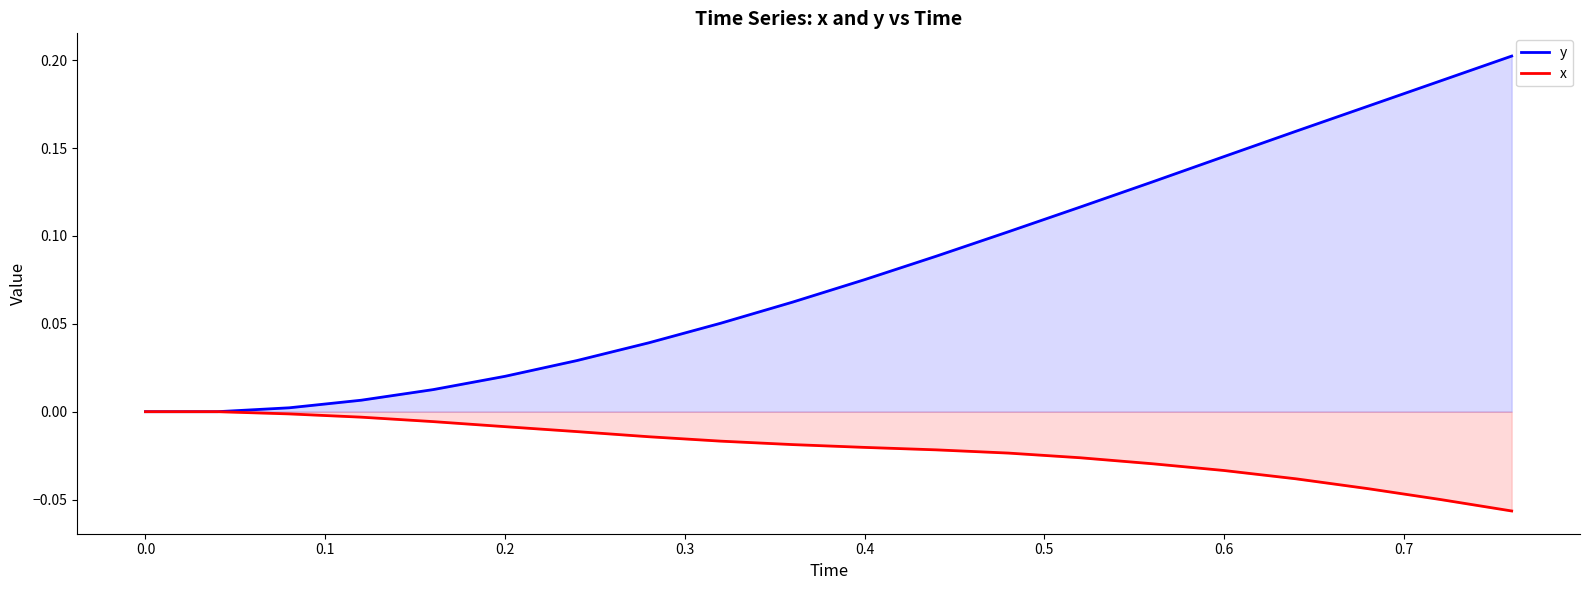

Which series has the largest total across all categories?

y